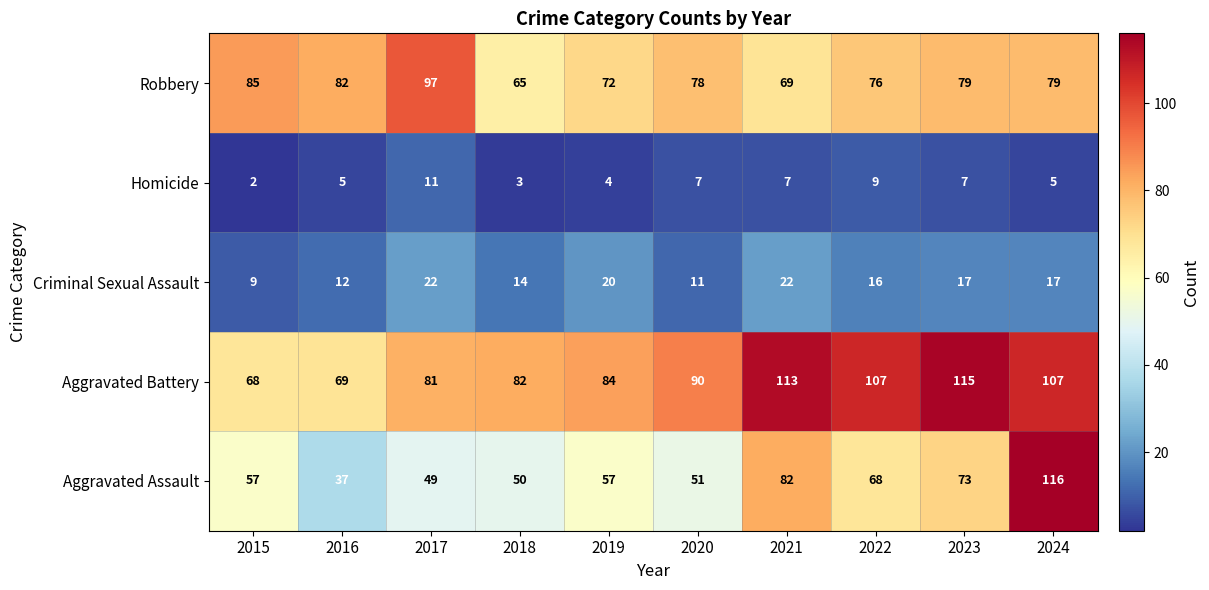

Rank the series at 2024 from lowest to highest value.

Homicide, Criminal Sexual Assault, Robbery, Aggravated Battery, Aggravated Assault